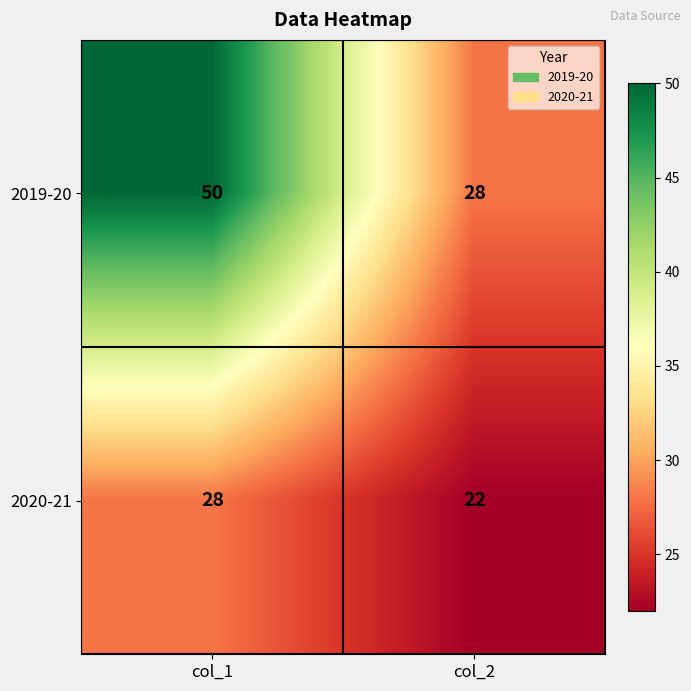

Rank the series by their average value, from highest to lowest.

2019-20, 2020-21